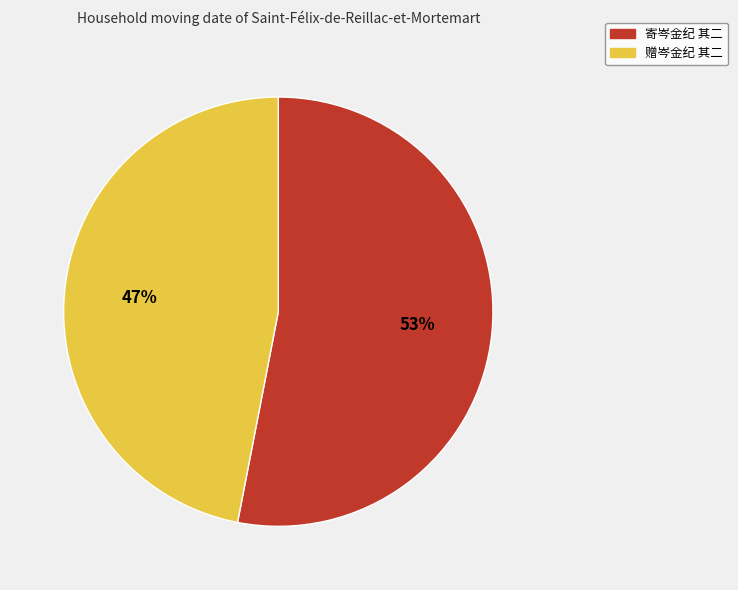

To the nearest percent, what is the average slice percentage?

50%